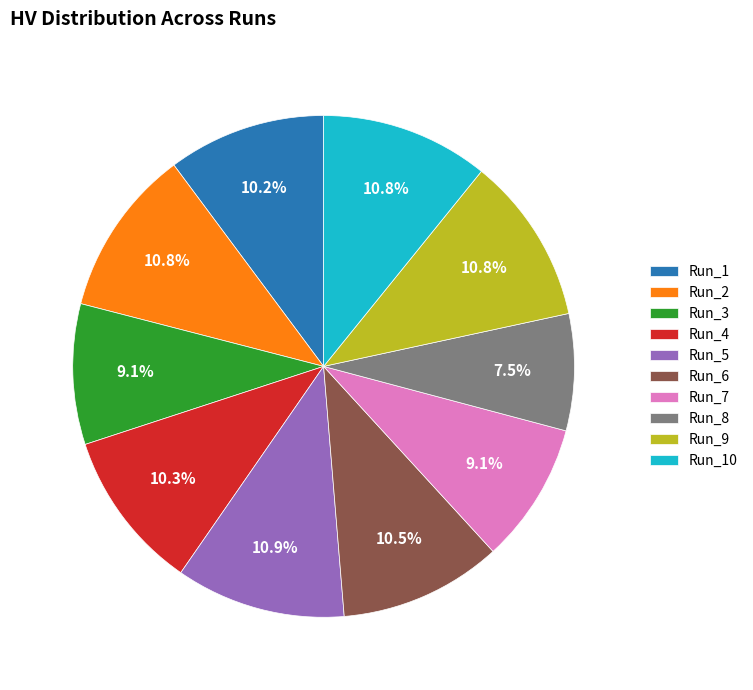

What percentage is NOT represented by Run_10?

89.2%